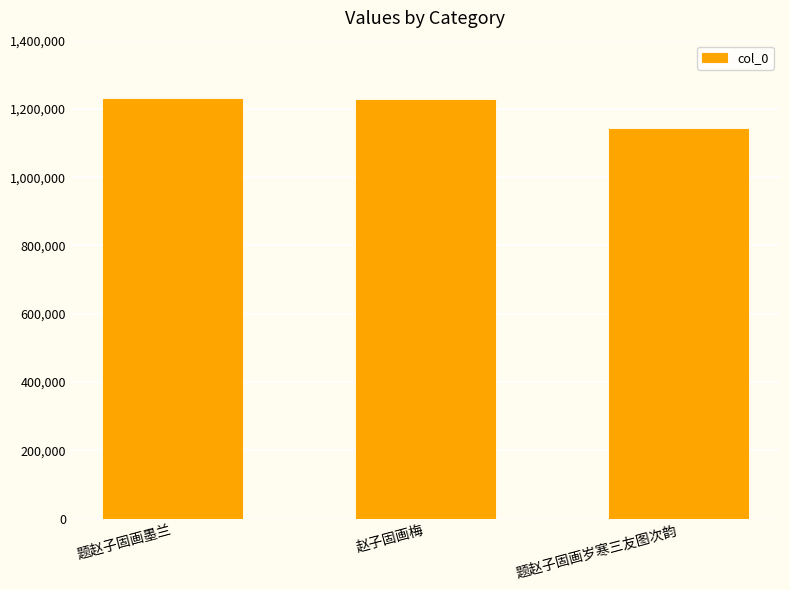

What is the difference between the maximum and minimum values?

88284